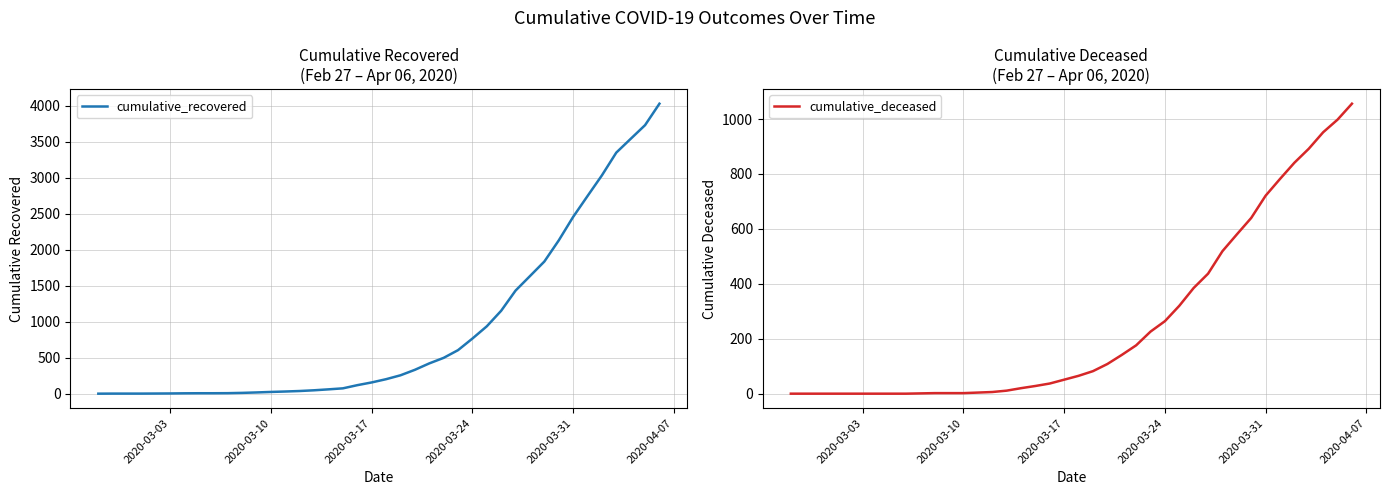

How many values in the cumulative_recovered series are below 204?

20